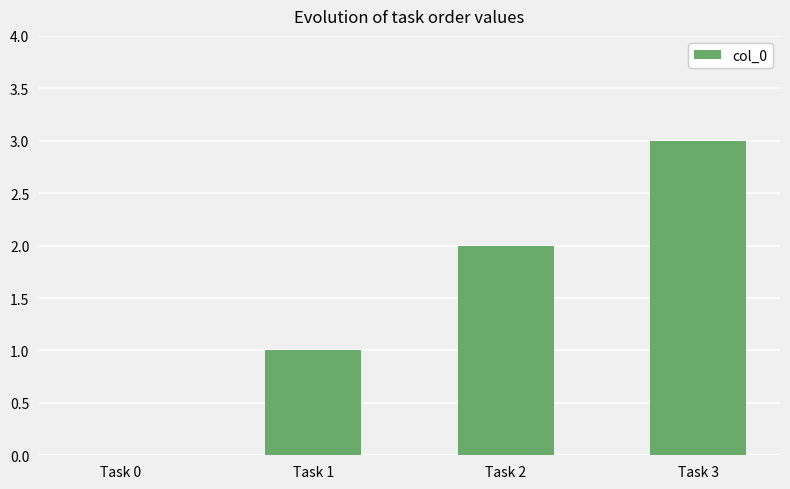

How many data points does each series have?

4